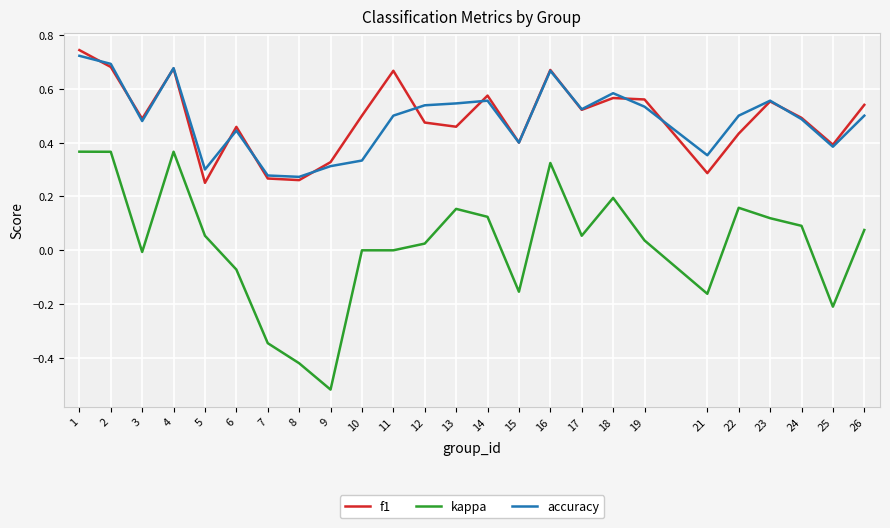

What is the total value across all series at 2?

1.7